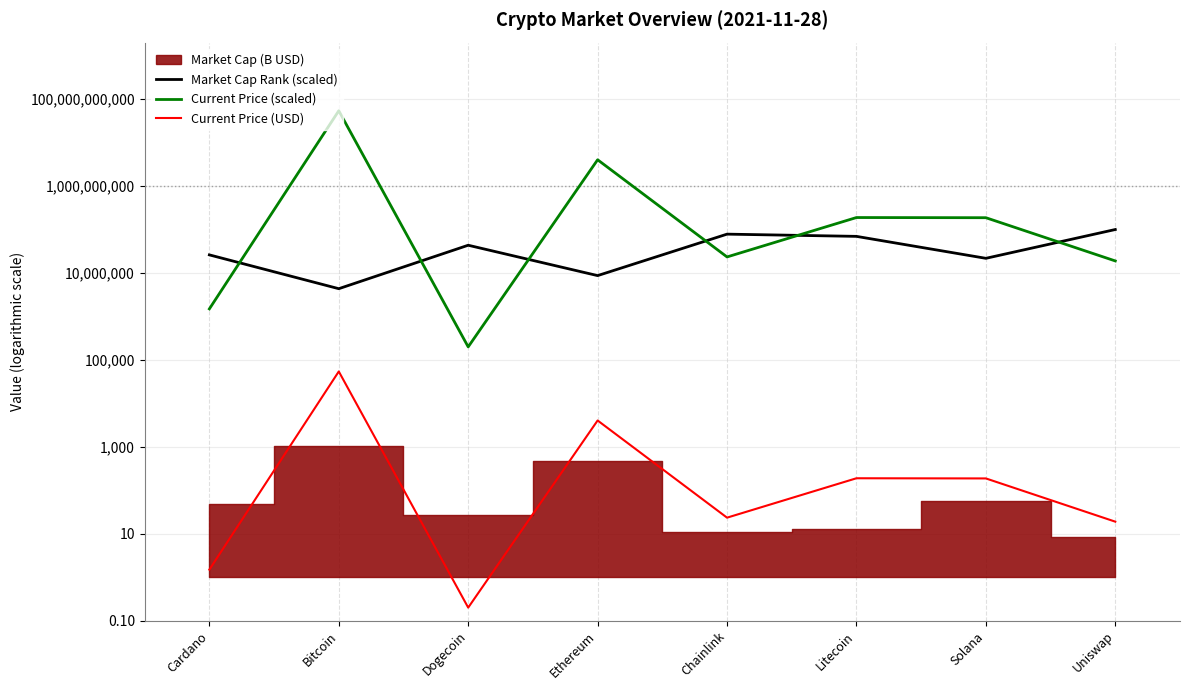

What is the difference between the Market Cap Rank (scaled) values at Bitcoin and Uniswap?

95652173.9